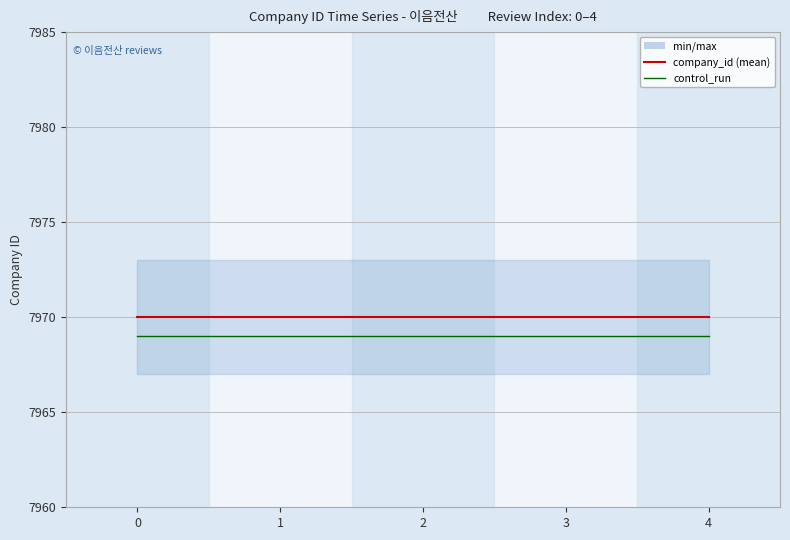

Reading right to left, extract all data points from this chart.

company_id: 4=7970	3=7970	2=7970	1=7970	0=7970
control_run: 4=7969	3=7969	2=7969	1=7969	0=7969